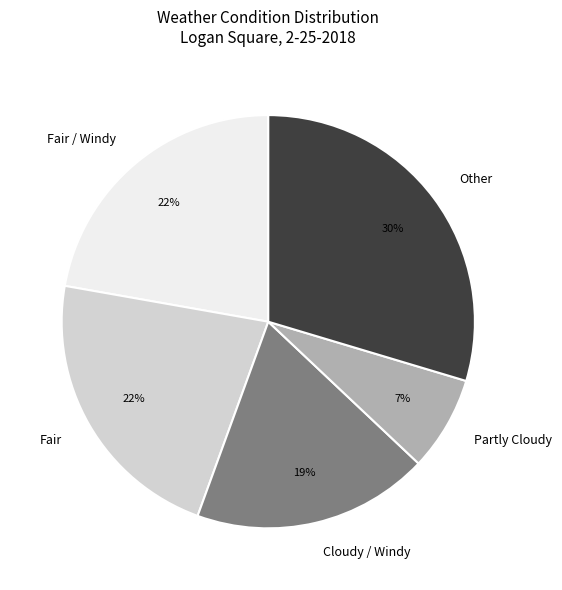

Count the number of slices in the pie.

5